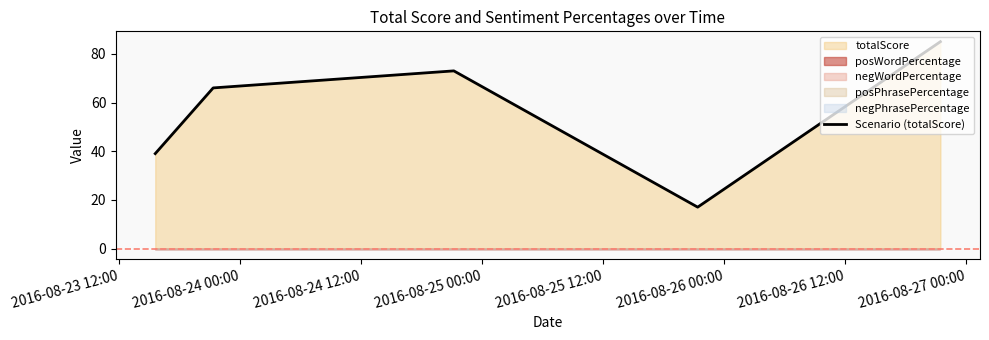

What is the maximum value for Scenario (totalScore)?

85